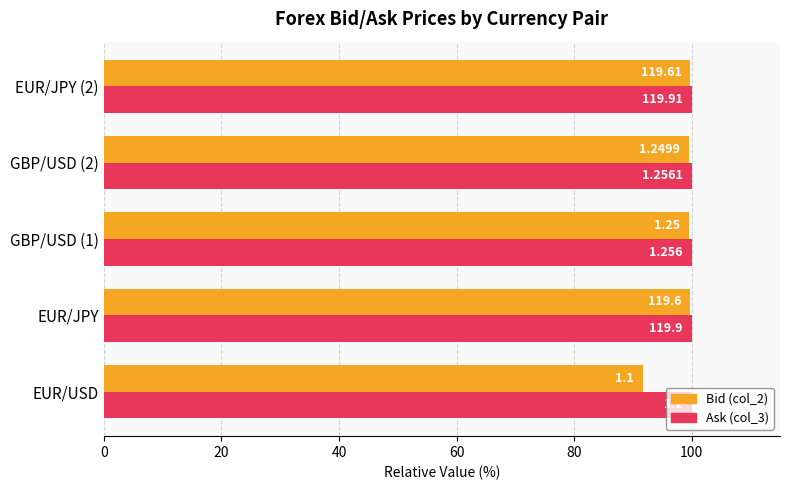

Are the bars horizontal?

Yes